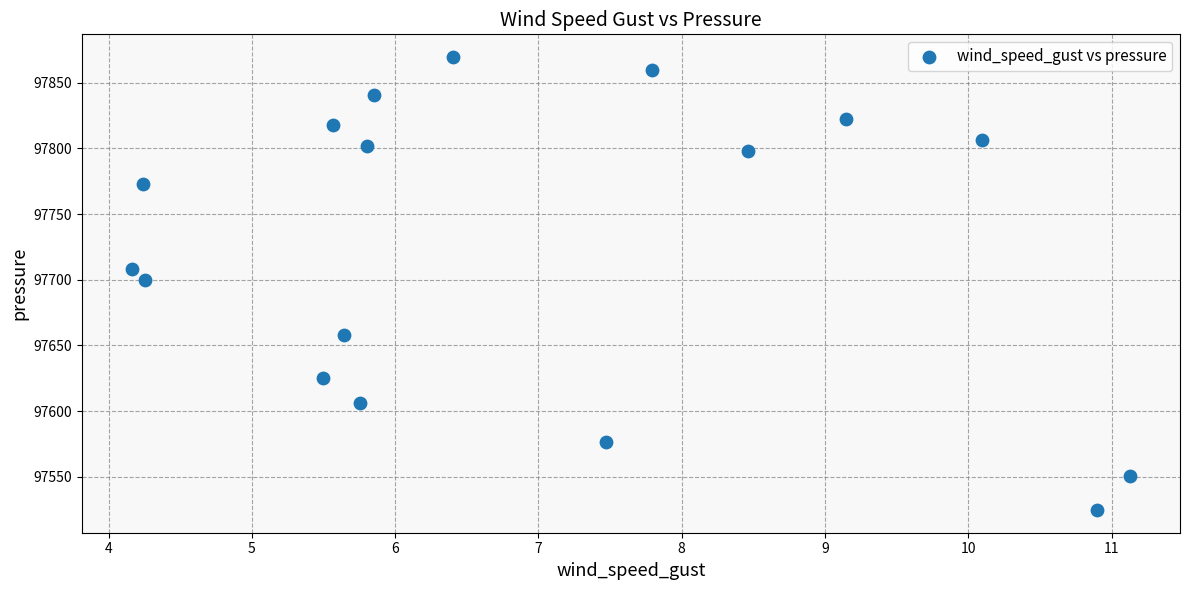

What is the range of Y values (max minus min)?

344.9